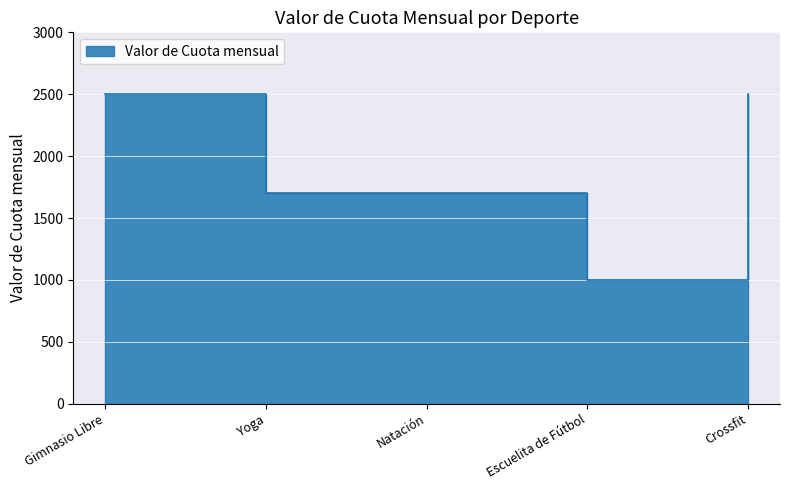

List the labels in order of value, smallest first.

Escuelita de Fútbol, Yoga, Natación, Gimnasio Libre, Crossfit